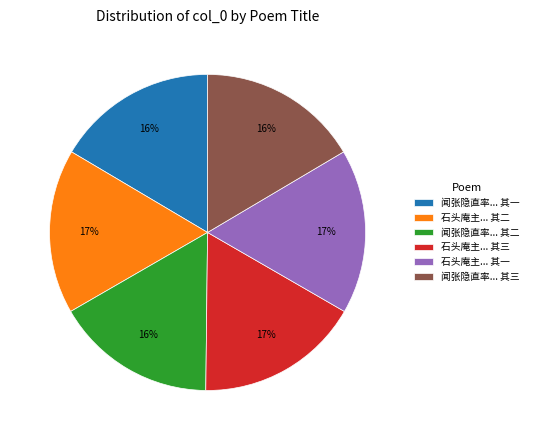

What percentage is the 闻张隐直率... 其一 slice, to the nearest percent?

16%